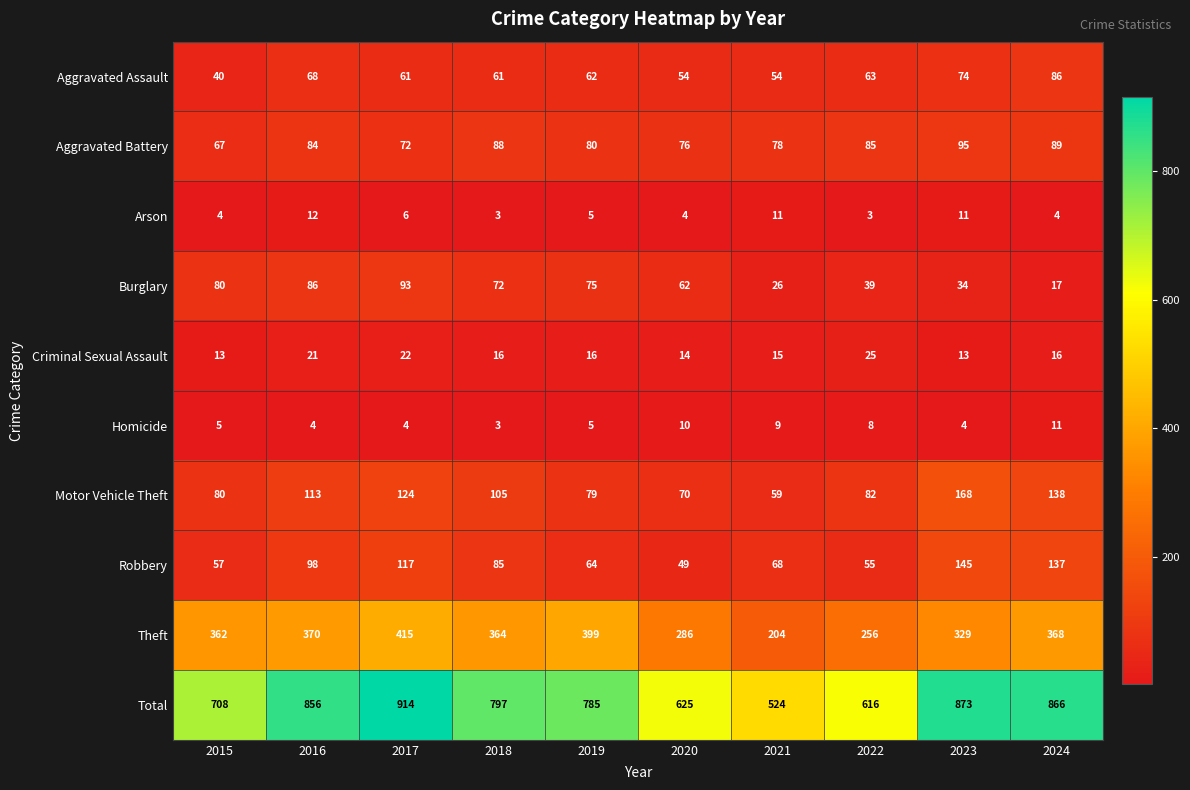

Which series has the largest range (max minus min)?

Total